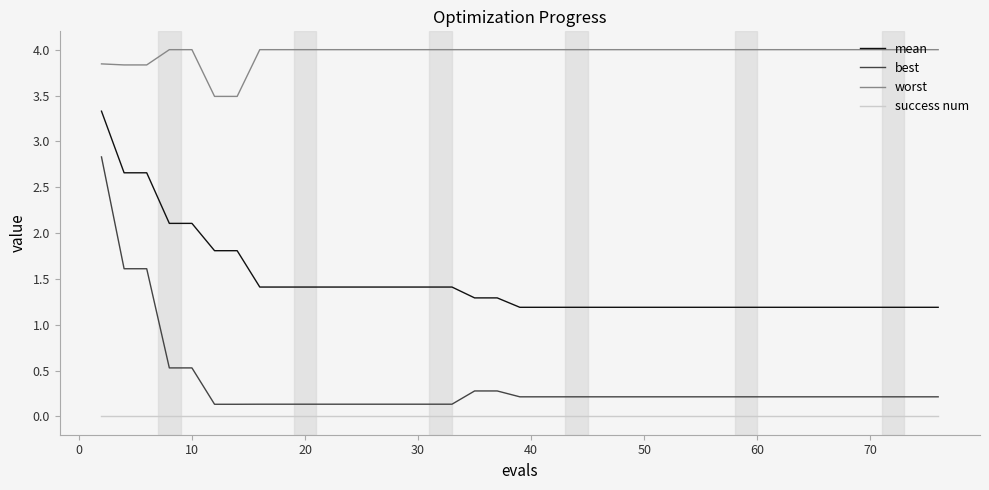

True or false: worst and best intersect in this chart.

False